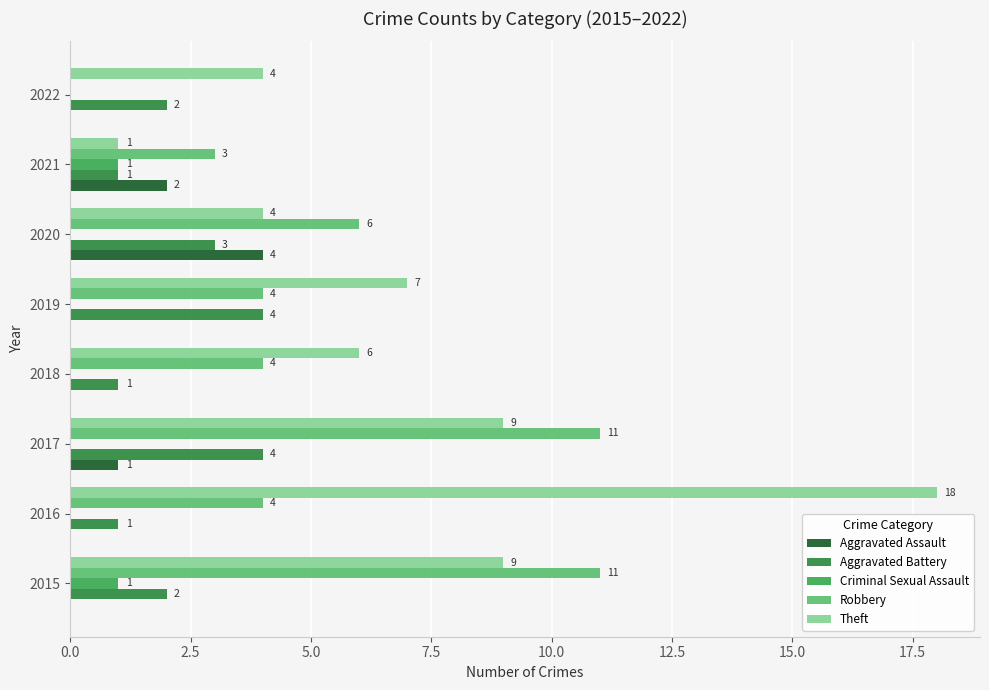

What is the sum of all Criminal Sexual Assault values?

2